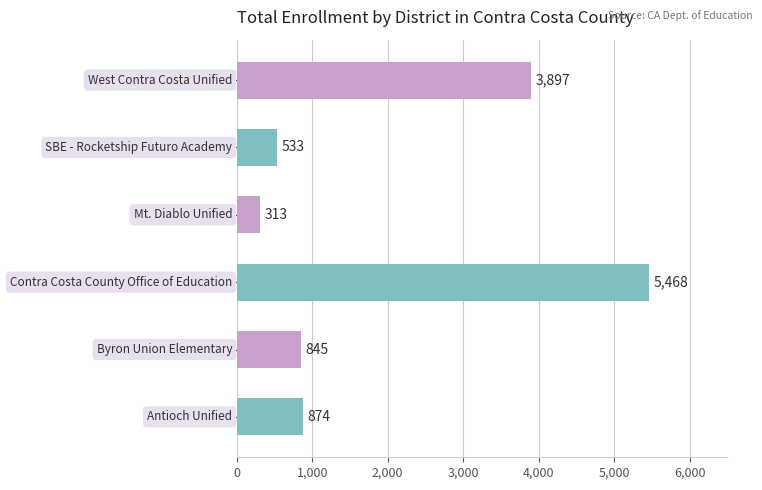

How many bars are there in total?

6